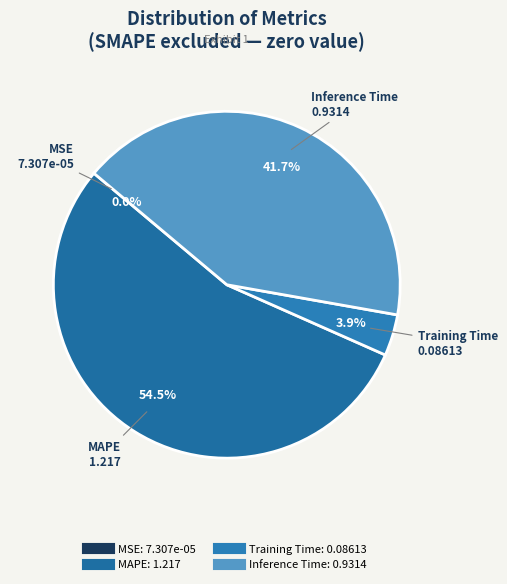

Which has a higher value, MAPE or Training Time?

MAPE